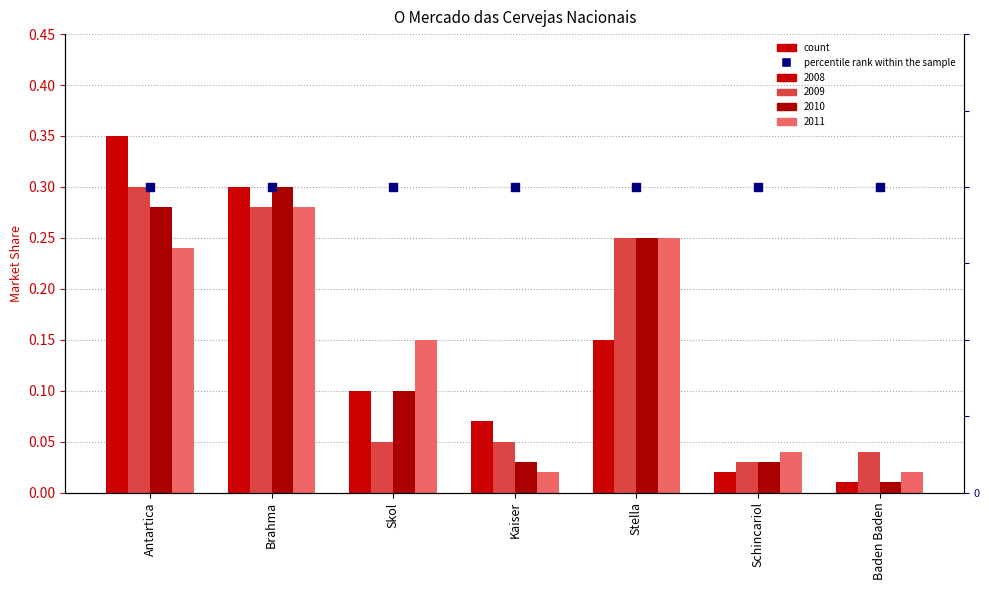

Which series has the largest Y range (max minus min)?

2008